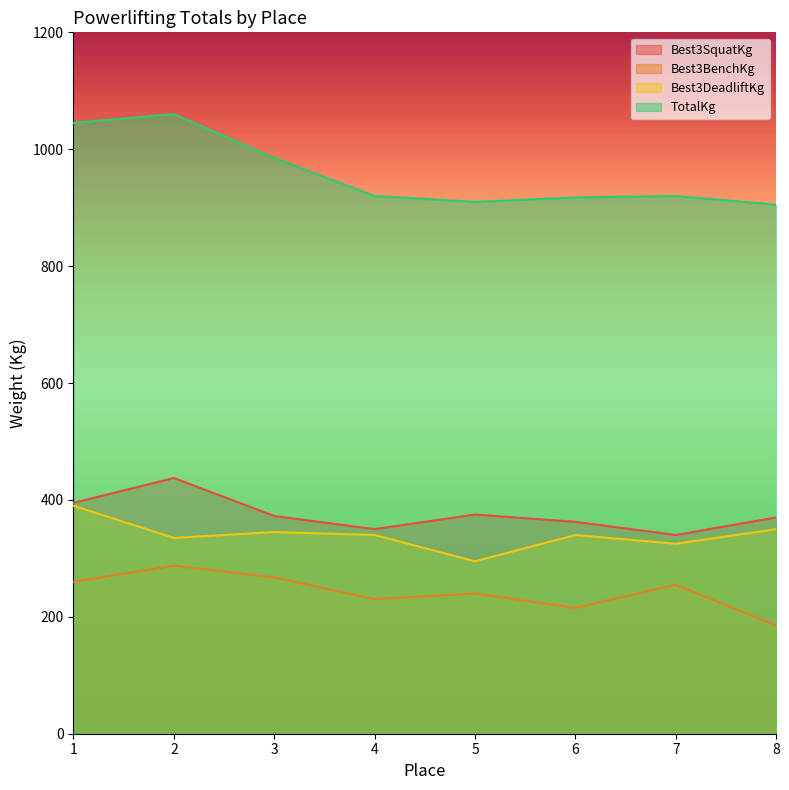

The value of Best3SquatKg at 7 is 340.0. True or false?

True